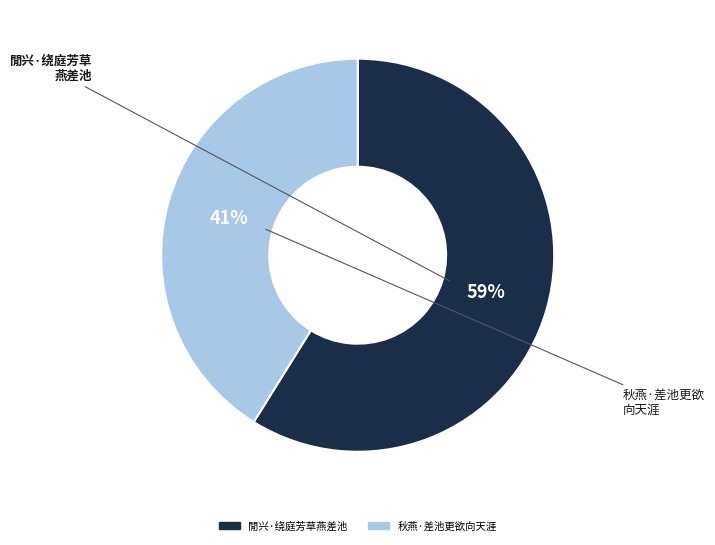

Do 秋燕·差池更欲向天涯 and 閒兴·绕庭芳草燕差池 together represent more than half of the pie?

Yes